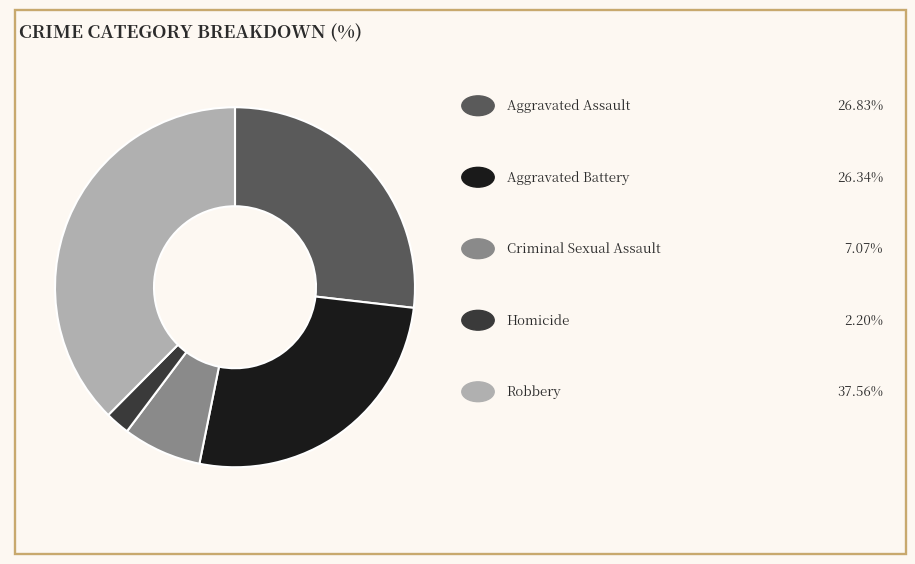

Is there a majority slice in this chart?

No